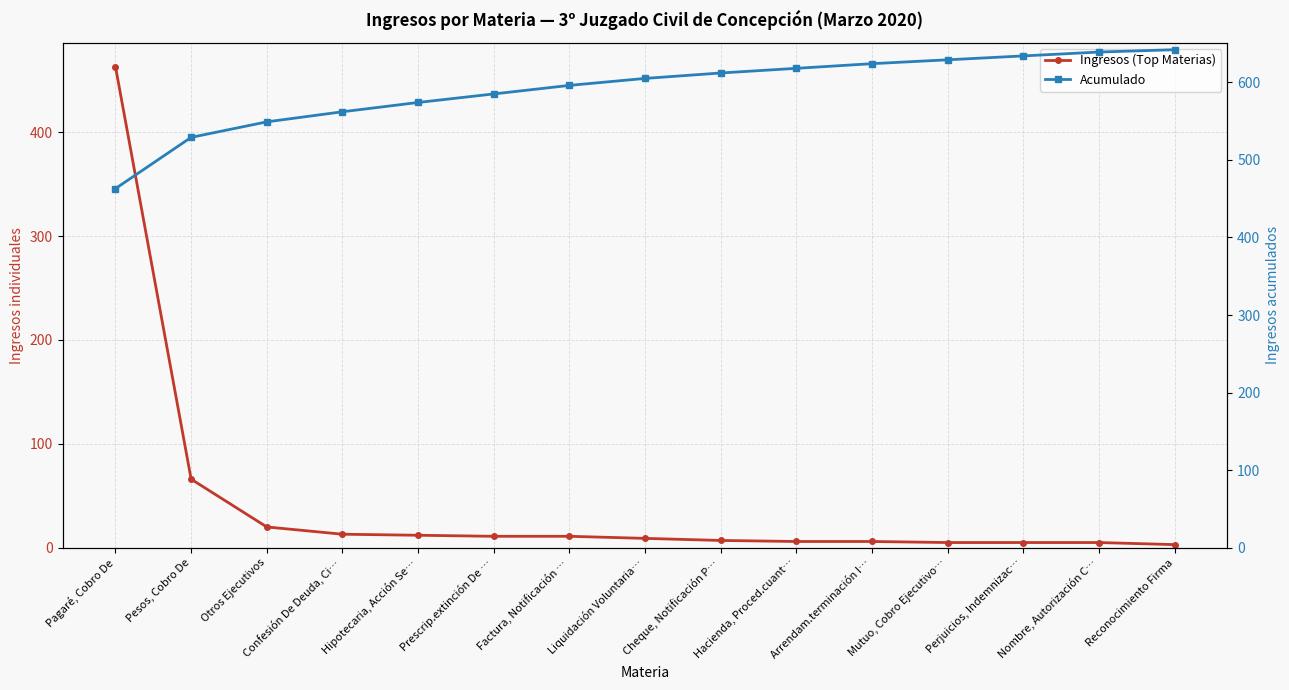

How many data points in Ingresos (Top Materias) are above 9?

7